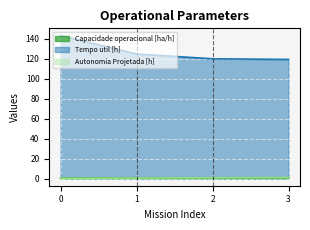

Rank the series by their maximum value, from highest to lowest.

Tempo util [h], Autonomia Projetada [h], Capacidade operacional [ha/h]